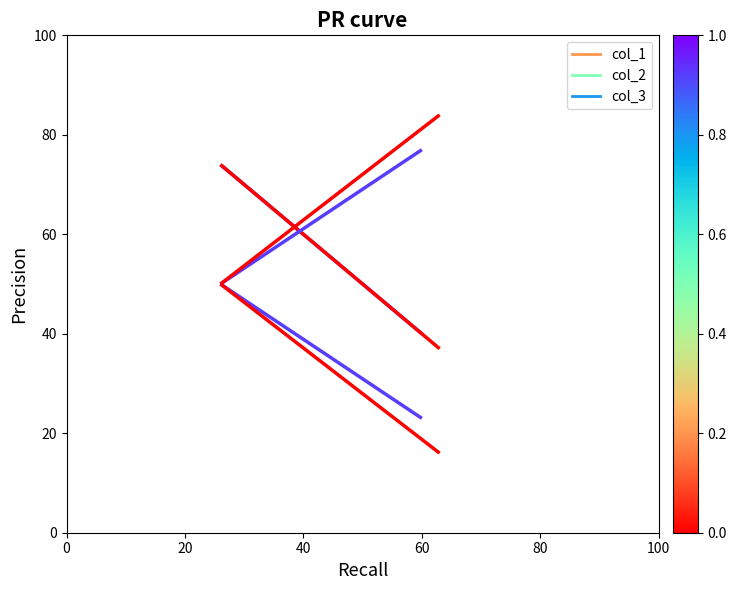

What is the maximum value for col_1 line?

74